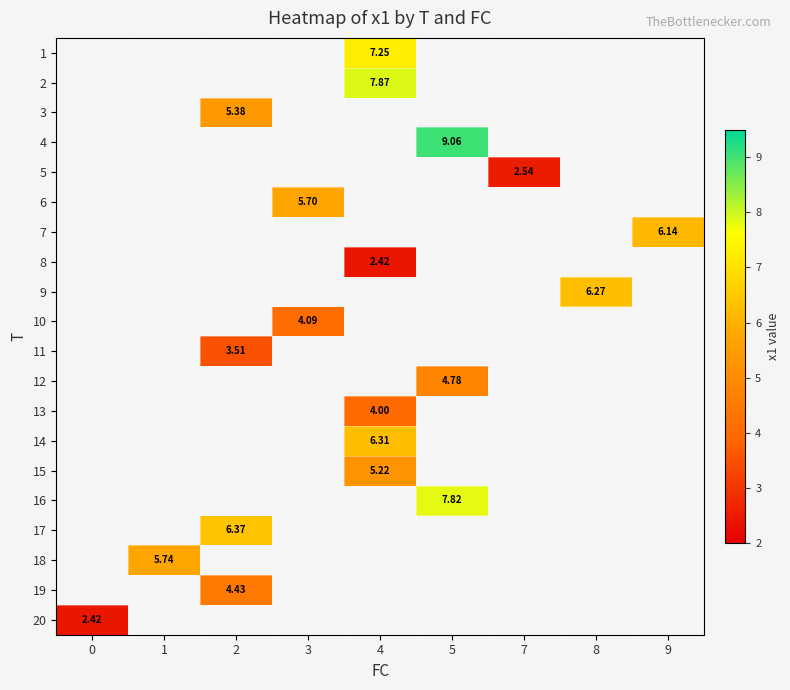

How many data points in 13 are above 4?

1